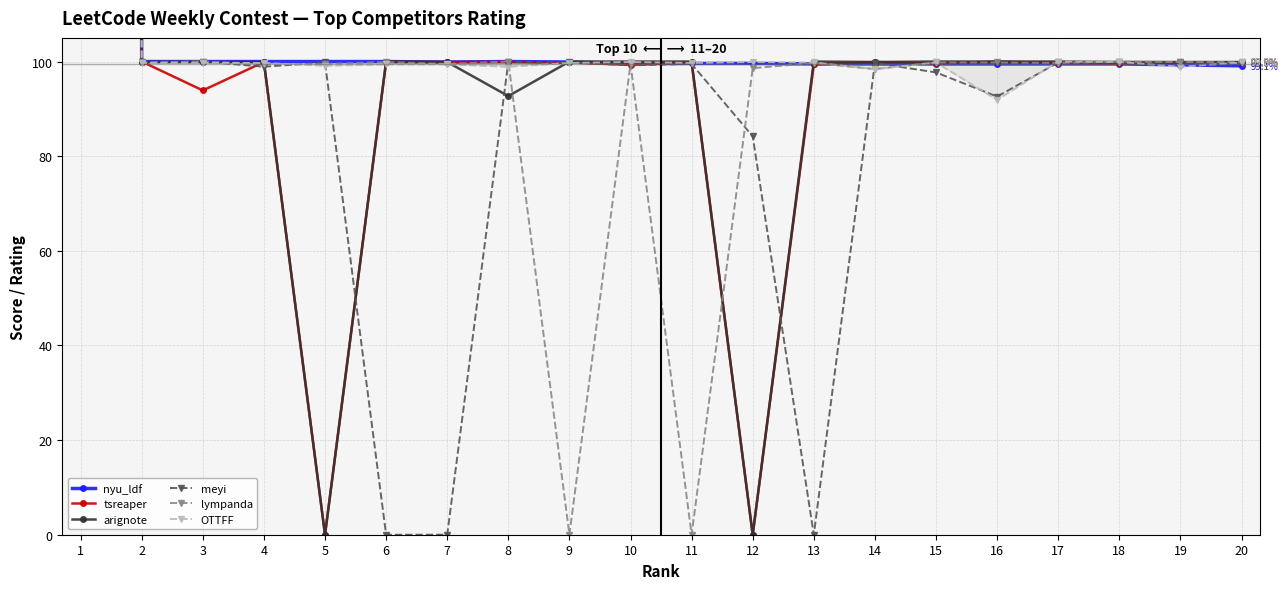

Where is the first local minimum for meyi?

2